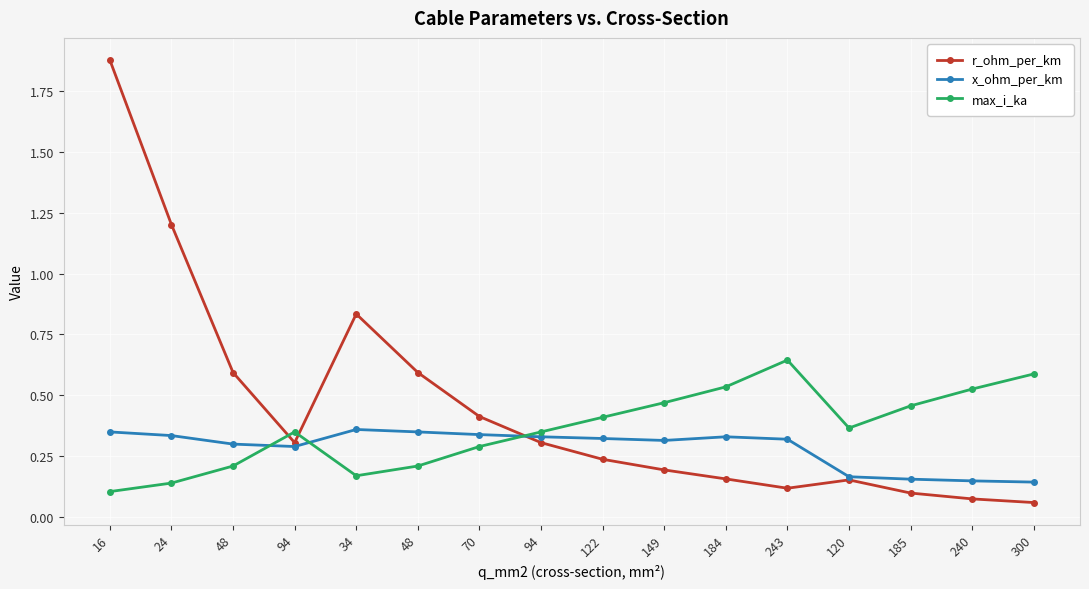

At which category does x_ohm_per_km reach its first local valley?

94